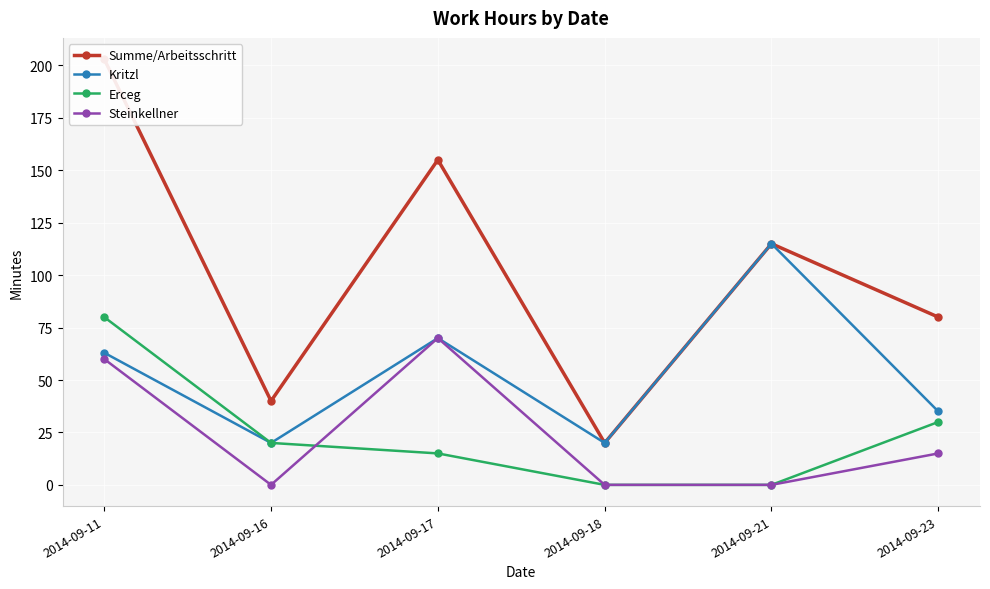

How many lines are shown in the chart?

4